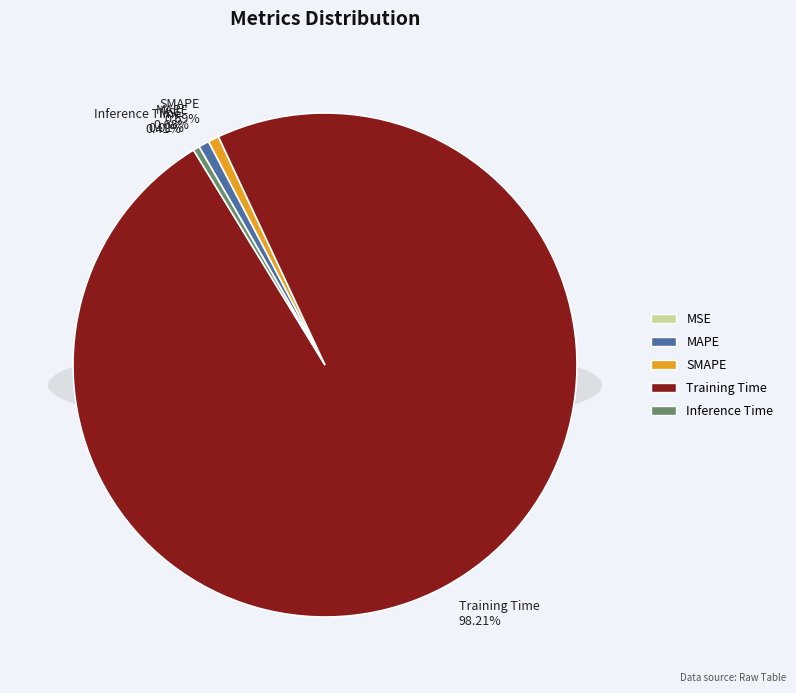

Is the sum of MSE and Training Time greater than half?

Yes